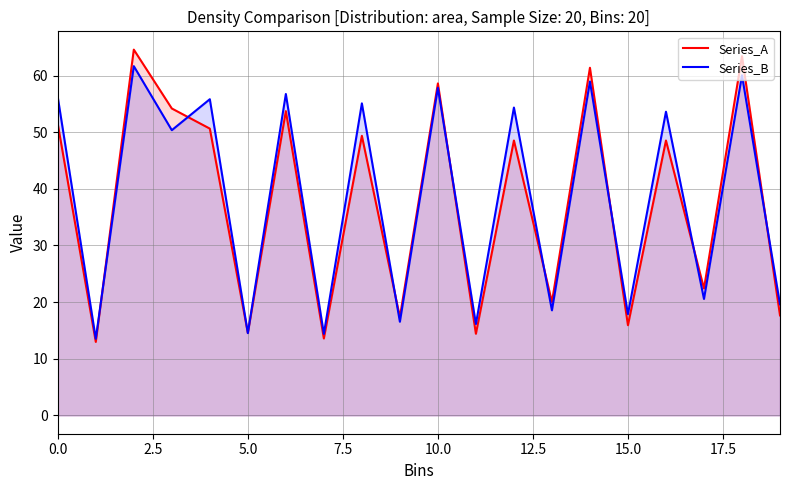

How many lines are shown in the chart?

2